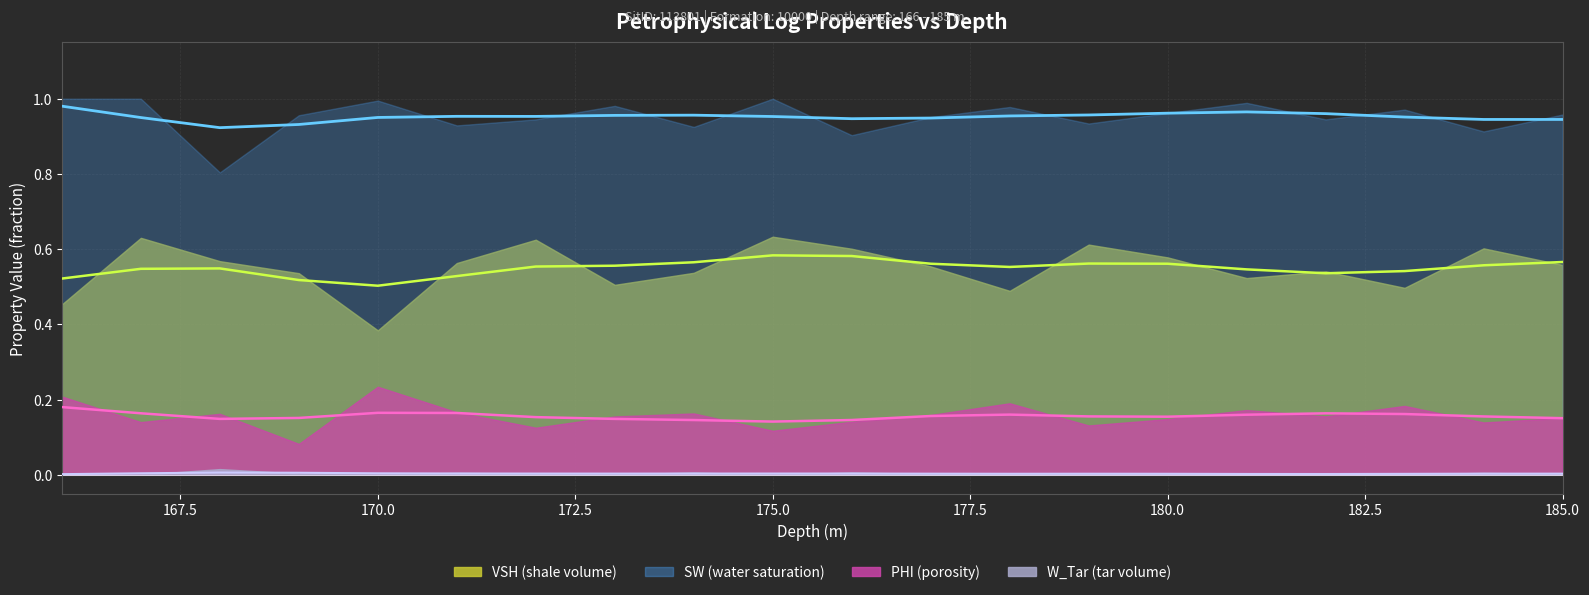

At which category is the sum across all series the highest?

167.0